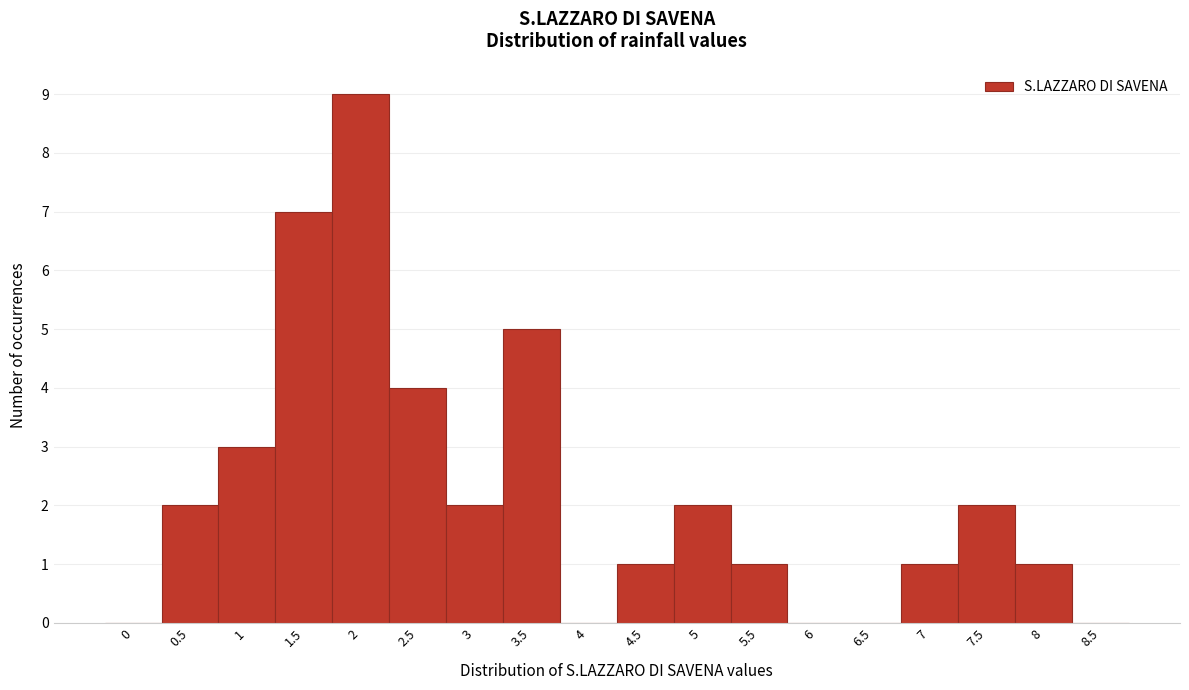

What is the maximum value shown in the chart?

9